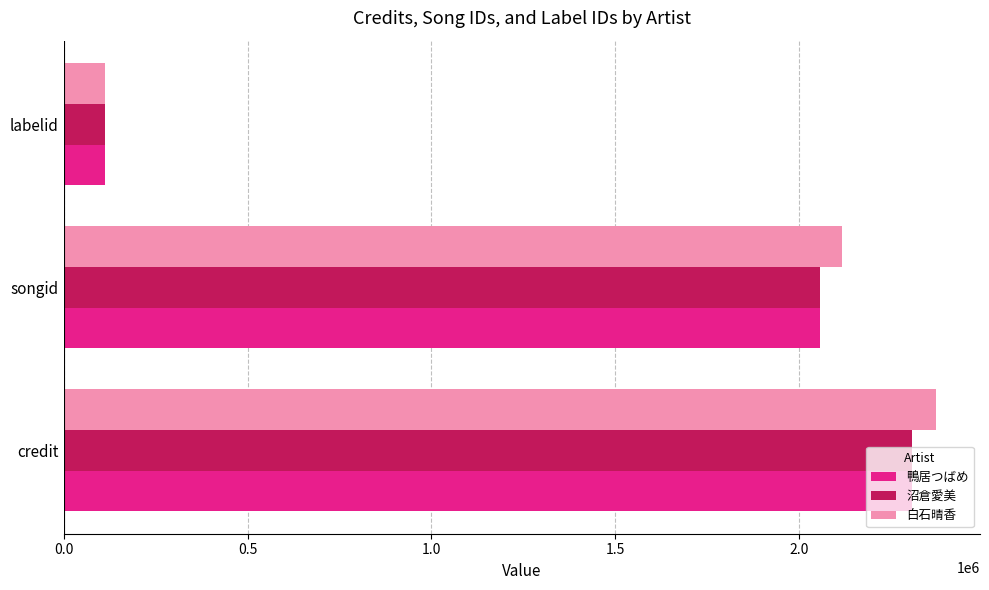

List the labels in order of 鴨居つばめ value, largest first.

credit, songid, labelid